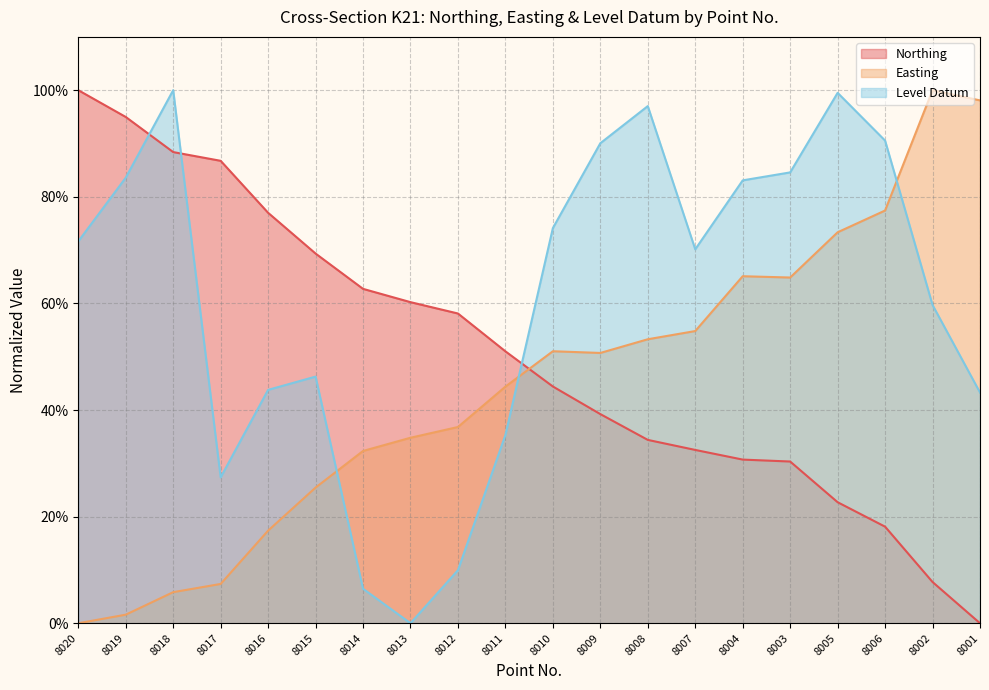

Rank the series by their maximum value, from lowest to highest.

Northing, Easting, Level Datum